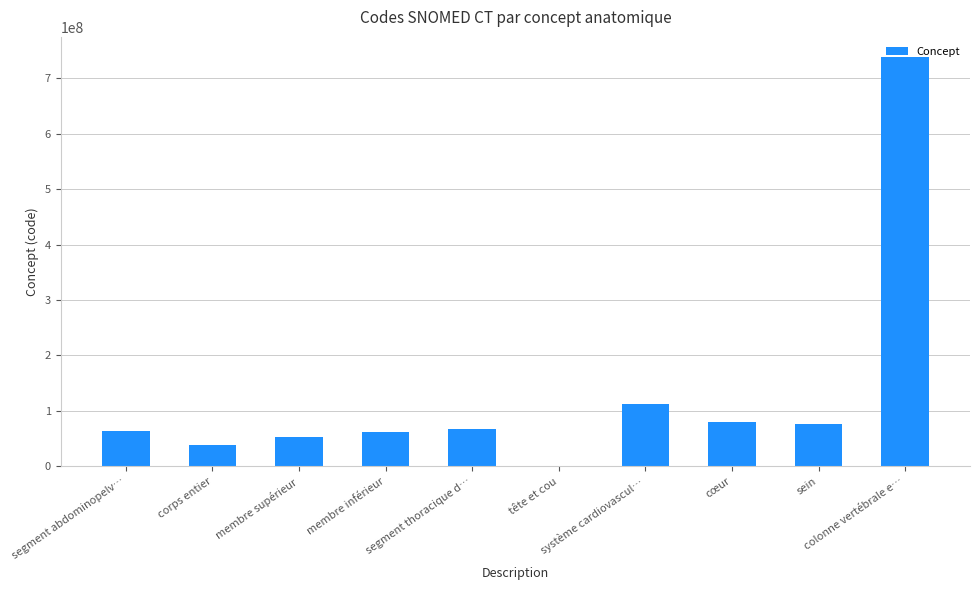

What value does the data have at colonne vertébrale e…?

737561001